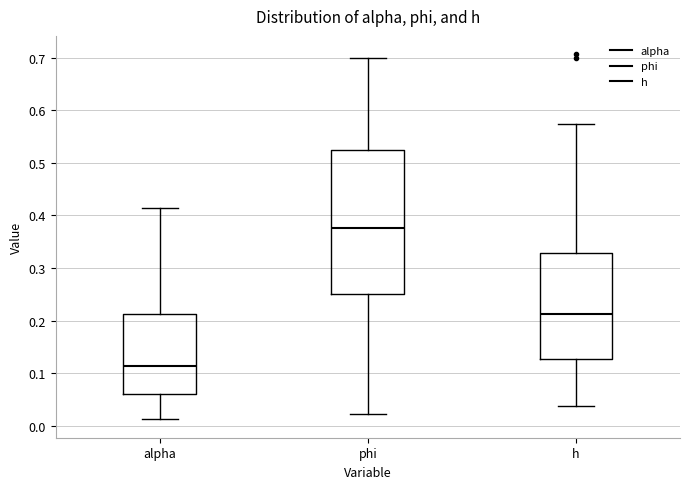

Which box's median line is the lowest?

alpha